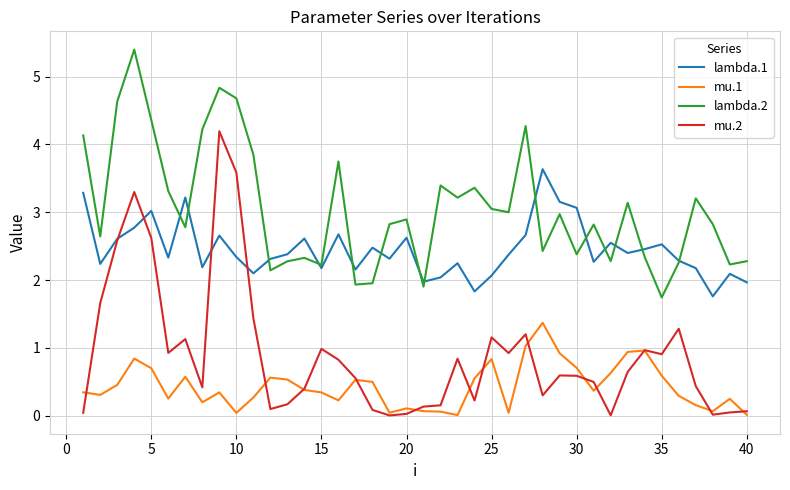

Which series has the largest total across all categories?

lambda.2